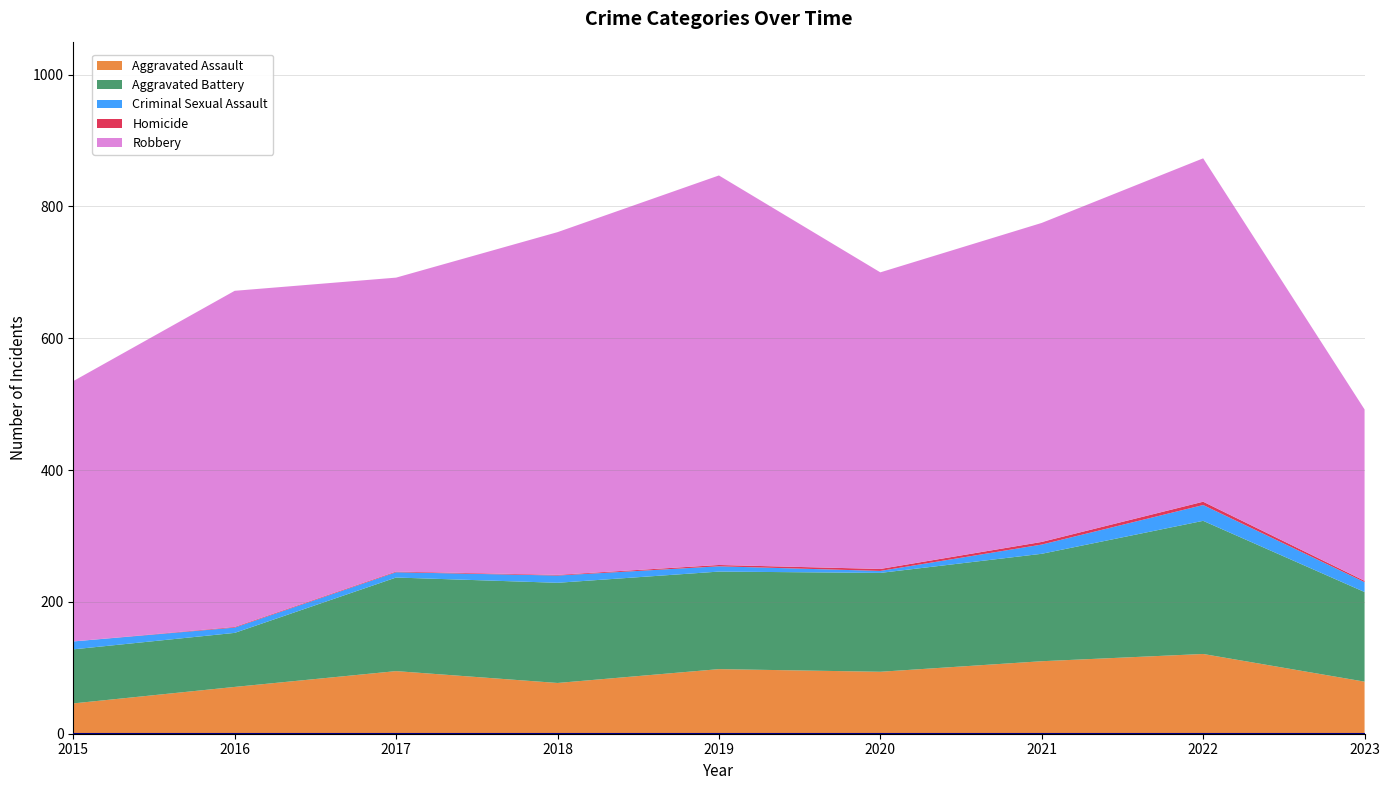

Reading left to right, list all the values displayed in this chart.

Aggravated Assault: 2015=46	2016=71	2017=95	2018=77	2019=98	2020=94	2021=110	2022=121	2023=79
Aggravated Battery: 2015=82	2016=82	2017=142	2018=152	2019=148	2020=150	2021=163	2022=202	2023=136
Criminal Sexual Assault: 2015=12	2016=8	2017=8	2018=11	2019=8	2020=3	2021=14	2022=24	2023=15
Homicide: 2015=0	2016=1	2017=1	2018=1	2019=2	2020=3	2021=4	2022=5	2023=2
Robbery: 2015=395	2016=510	2017=446	2018=520	2019=591	2020=450	2021=484	2022=521	2023=260